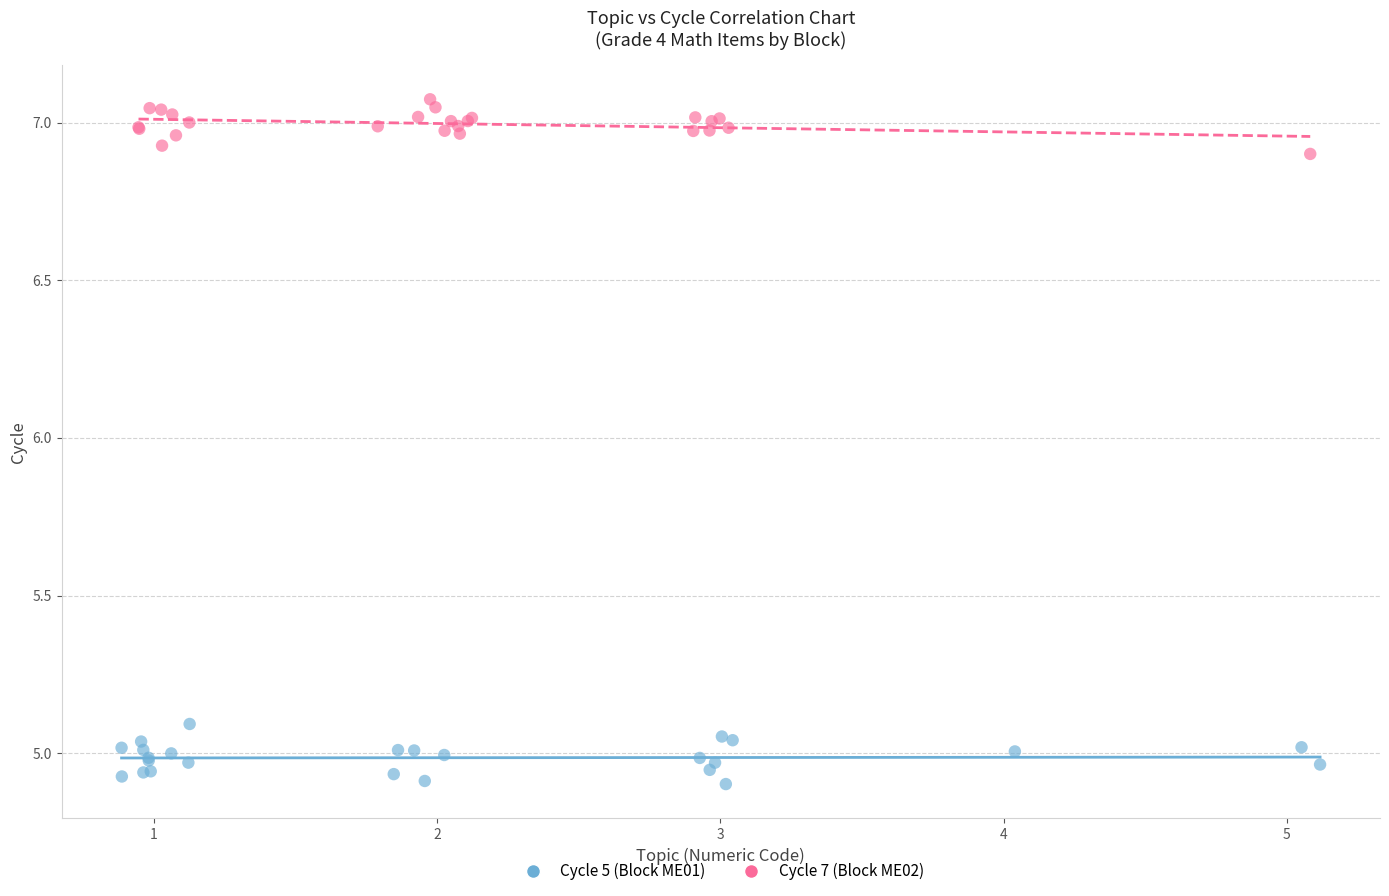

Which series contains the highest Y value?

Cycle 7 (Block ME02)